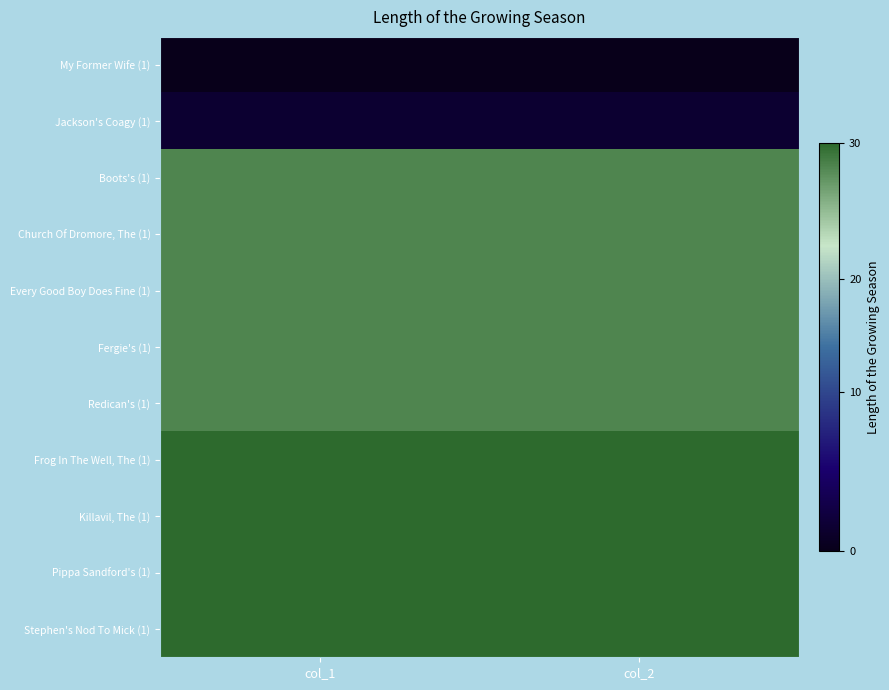

At how many categories does at least one series exceed 13?

2